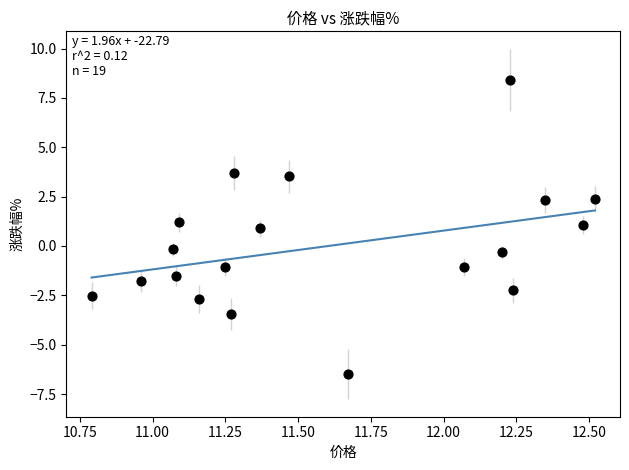

What is the range of X values (max minus min)?

1.7